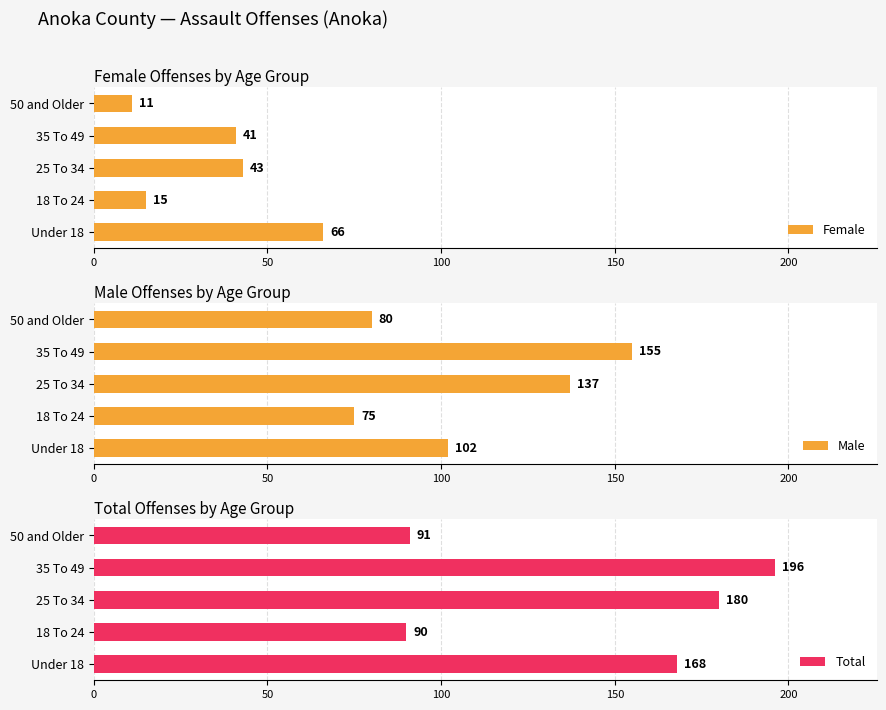

Rank the categories by Male value from lowest to highest.

18 To 24, 50 and Older, Under 18, 25 To 34, 35 To 49